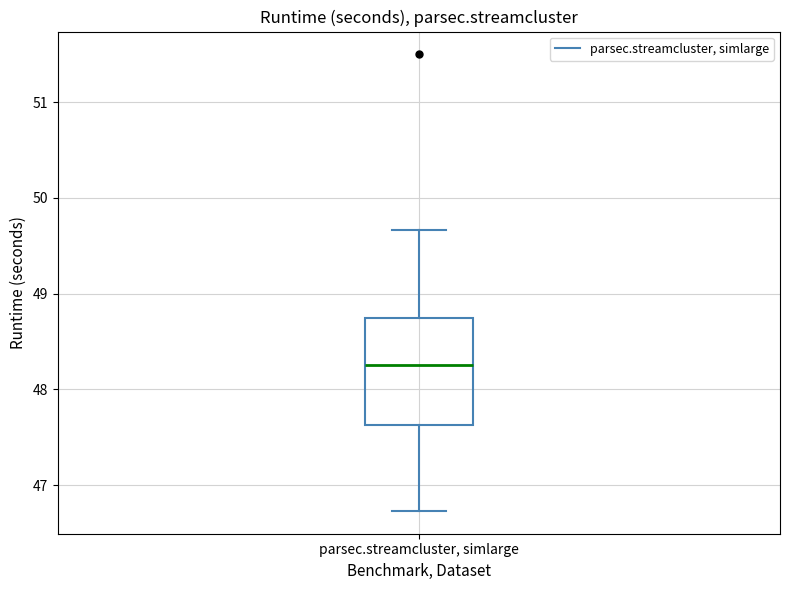

Transcribe this box plot: give where the median line is, the range the box spans, and where the two whiskers end, as read against the y-axis. The values are not printed on the chart, so give them approximately, as read against the axis.

median 48.3, box 47.6 to 48.7, whiskers 46.7 to 49.7